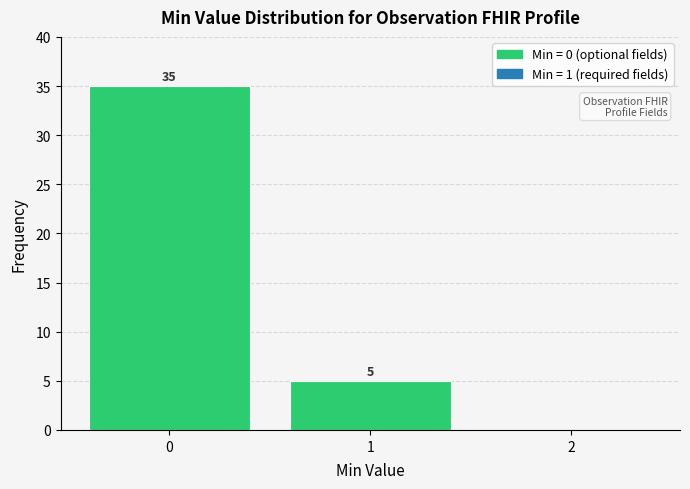

Over which range of the x-axis is the bar tallest?

-0.5 to 0.5